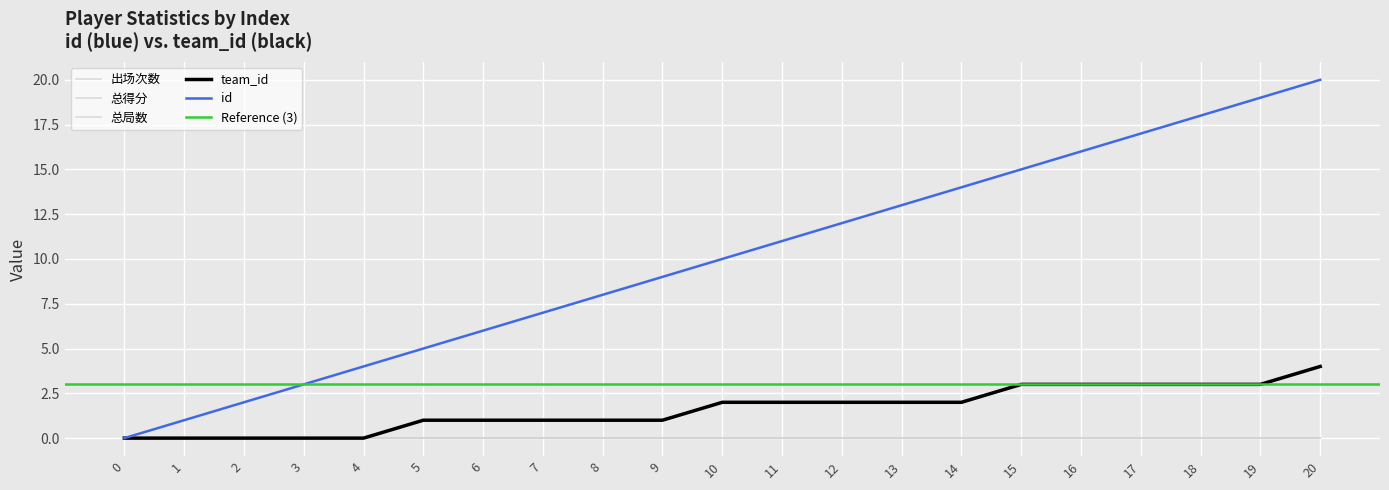

Which series has the widest spread of values?

id